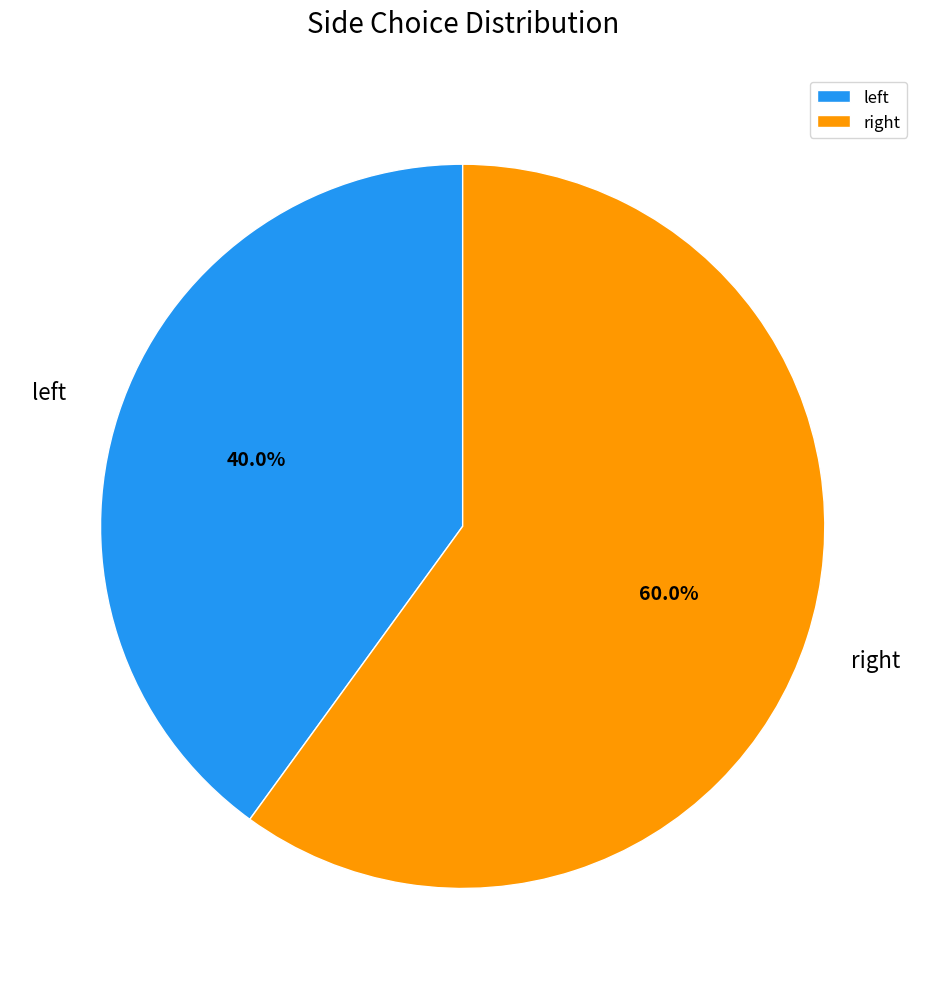

Which category has the smallest portion of the pie?

left